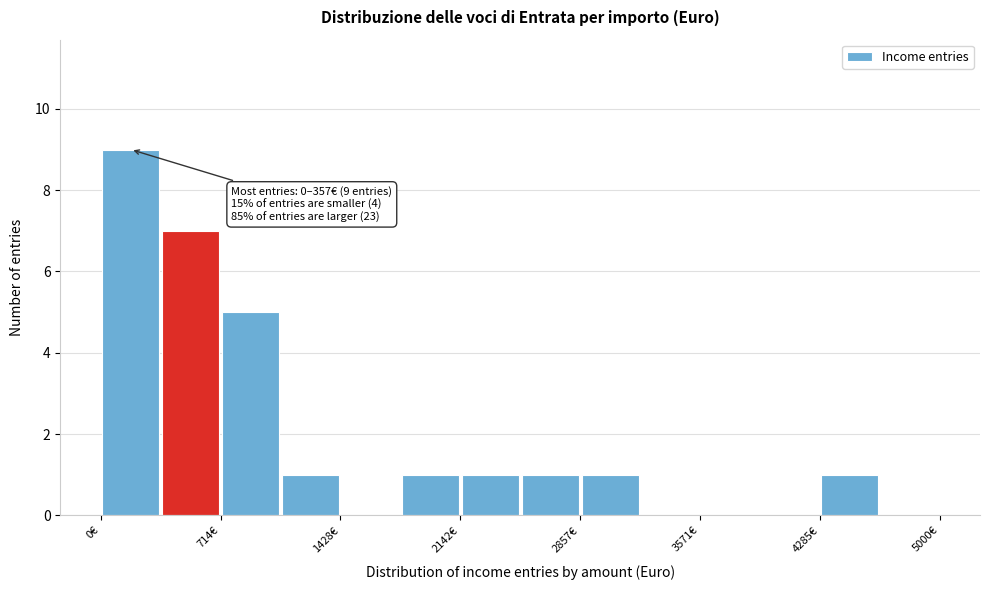

Read against the x-axis, roughly where is the centre of the tallest bar?

200